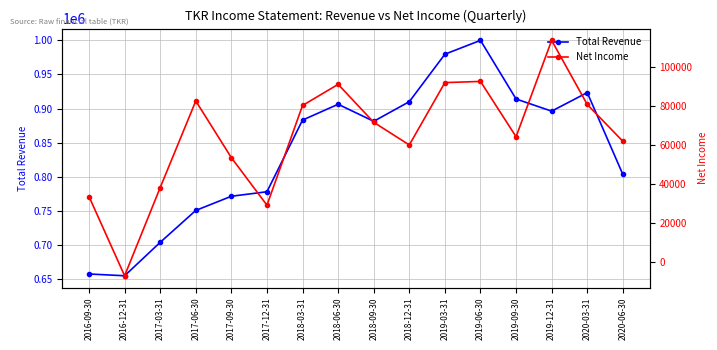

What is the greatest value displayed?

1000000